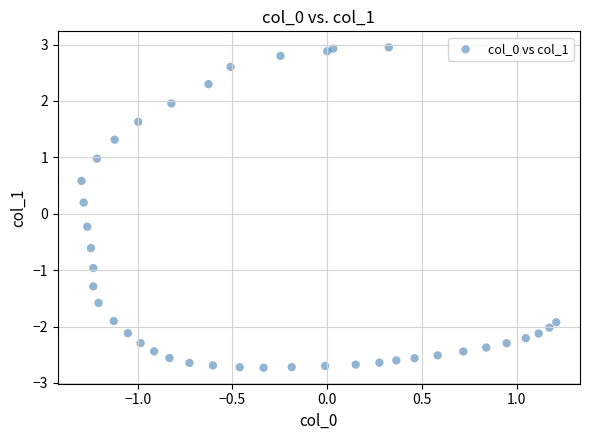

What is the range of Y values (max minus min)?

5.7